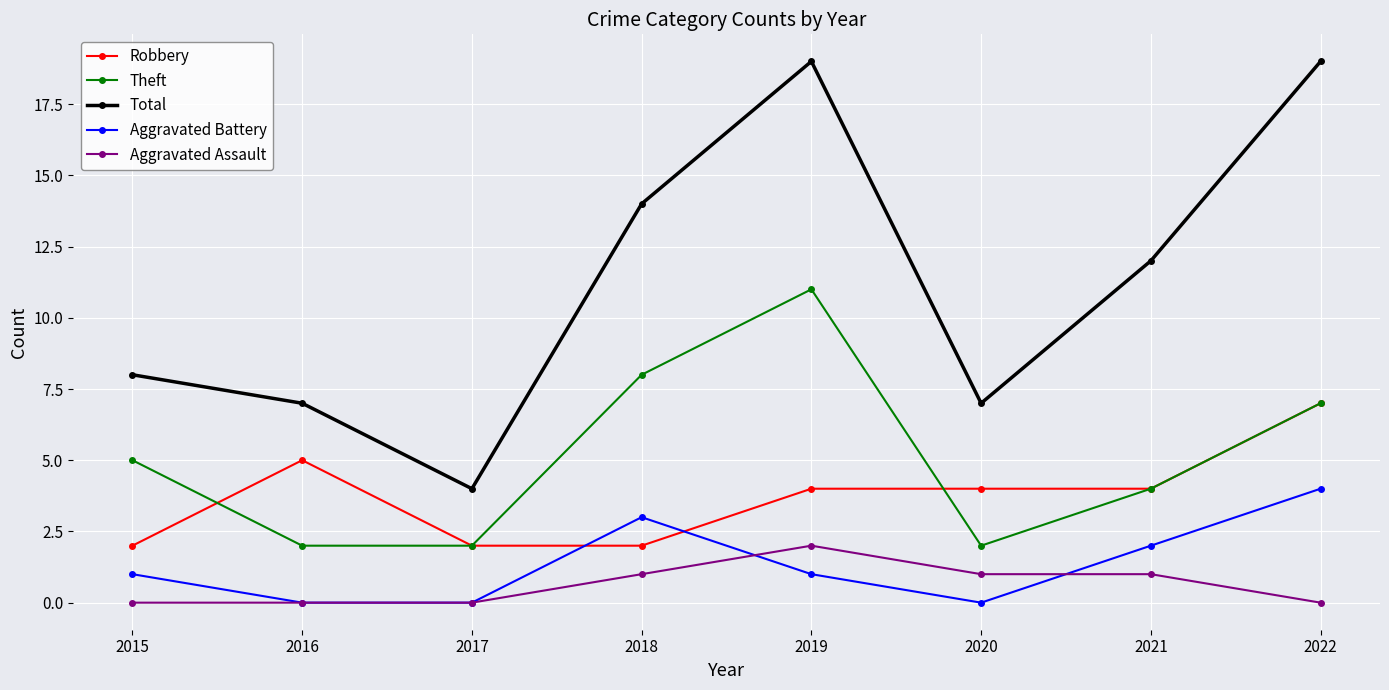

True or false: Theft and Total cross at least once.

False